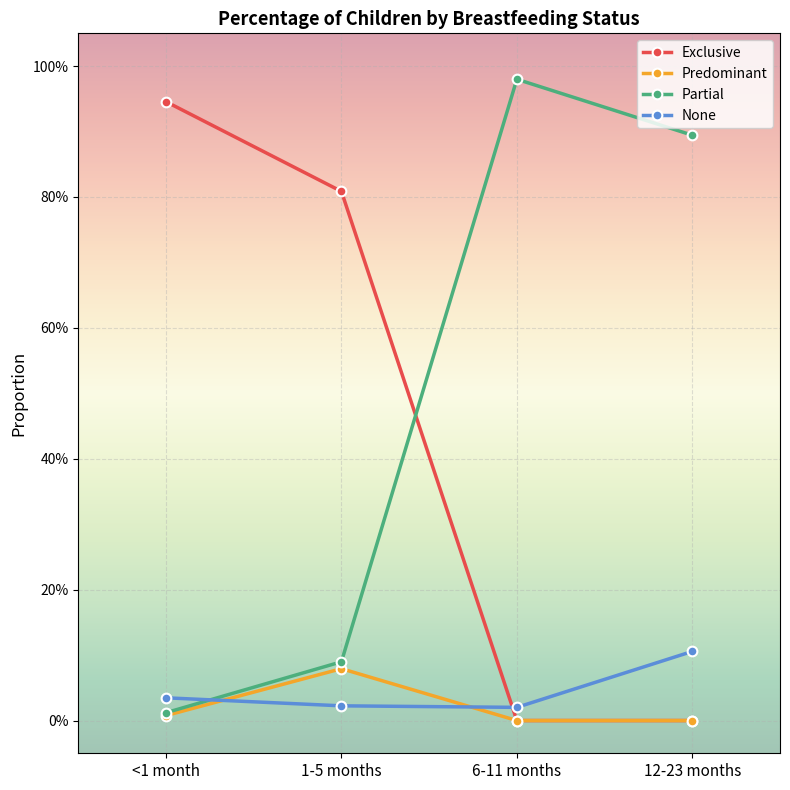

The Predominant series shows 0.0 at 1-5 months. True or false?

False